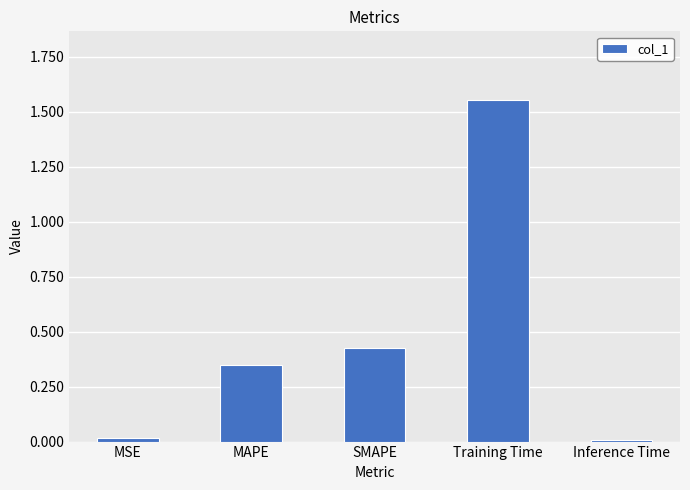

What is the label of the 3rd bar from the left?

SMAPE